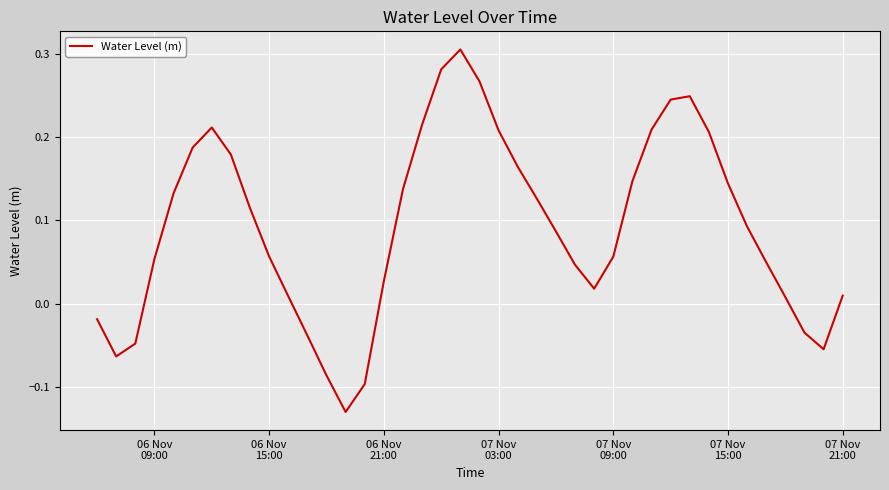

What is the difference between the maximum and minimum values?

0.4